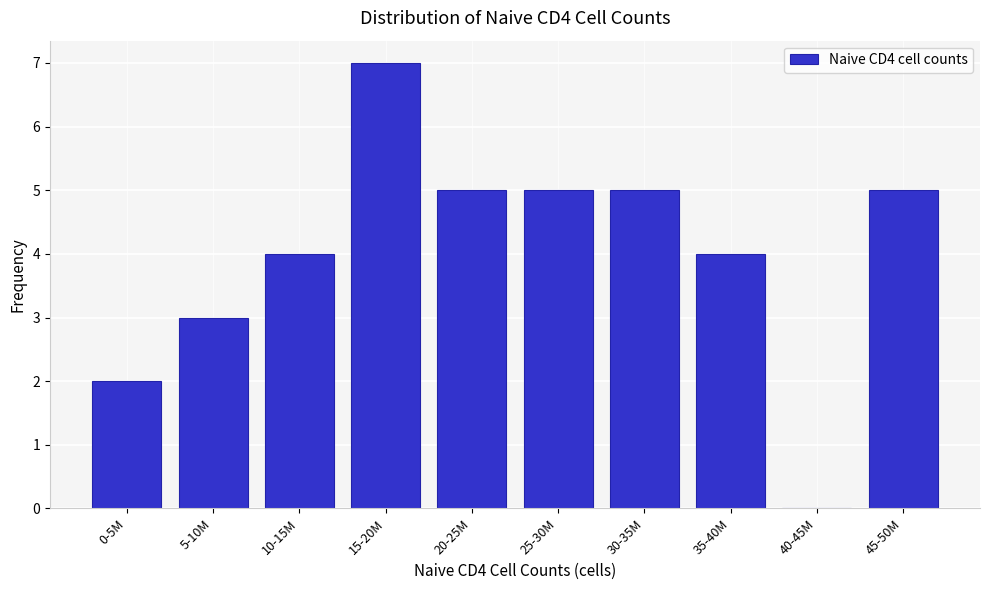

Reading right to left, extract all data points from this chart.

45-50M=5	40-45M=0	35-40M=4	30-35M=5	25-30M=5	20-25M=5	15-20M=7	10-15M=4	5-10M=3	0-5M=2